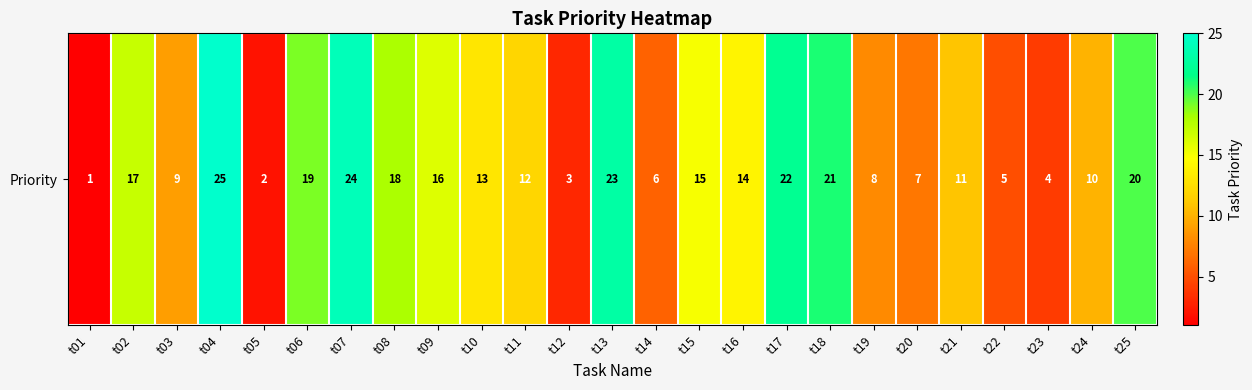

True or false: the data shows 10 at t07.

False